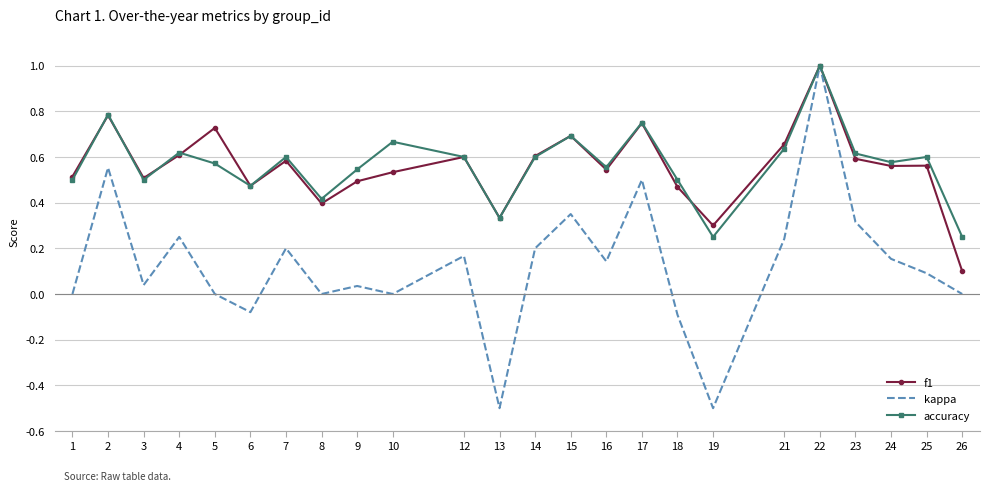

What is the minimum value shown in the chart?

-0.5